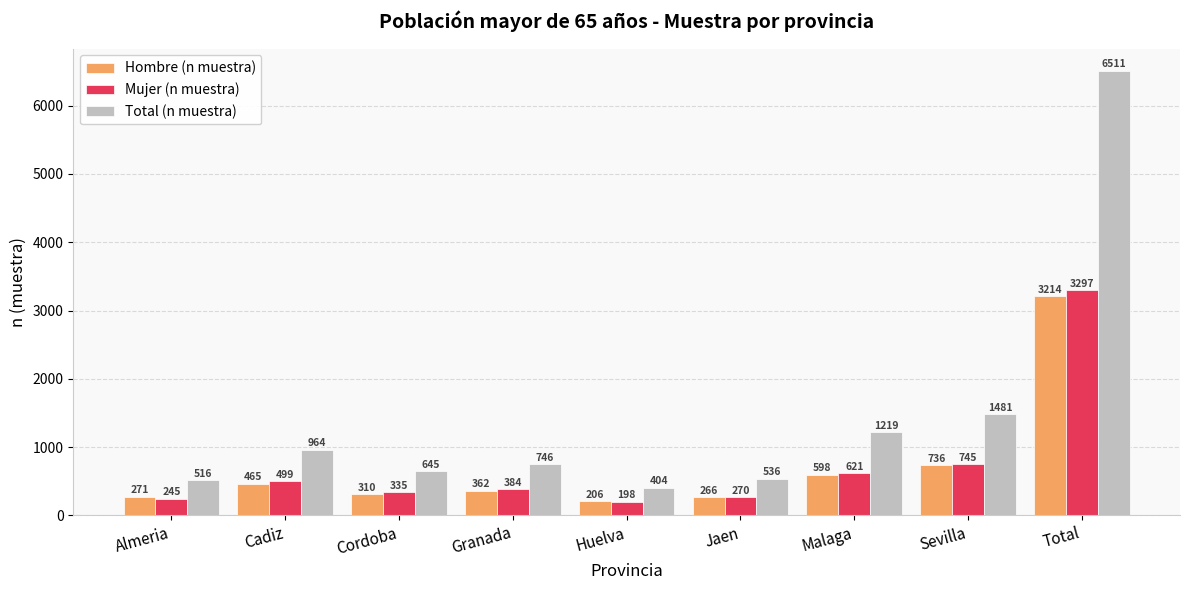

Rank the series at Sevilla from highest to lowest value.

Total (n muestra), Mujer (n muestra), Hombre (n muestra)